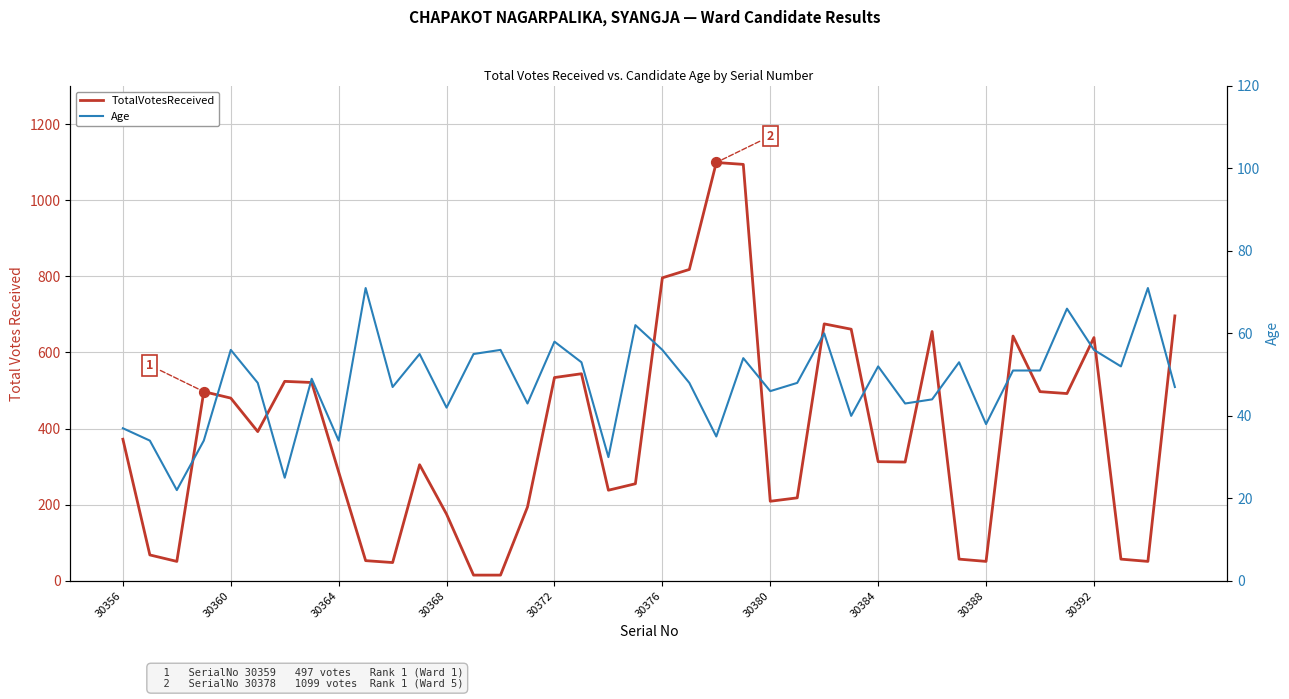

What are all the series names shown in the legend?

TotalVotesReceived, Age